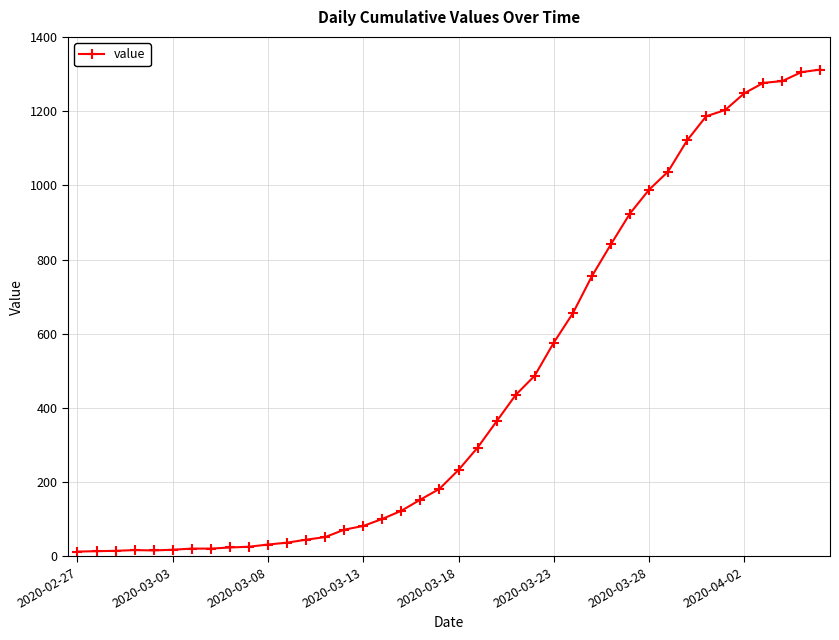

What is the greatest value displayed?

1312